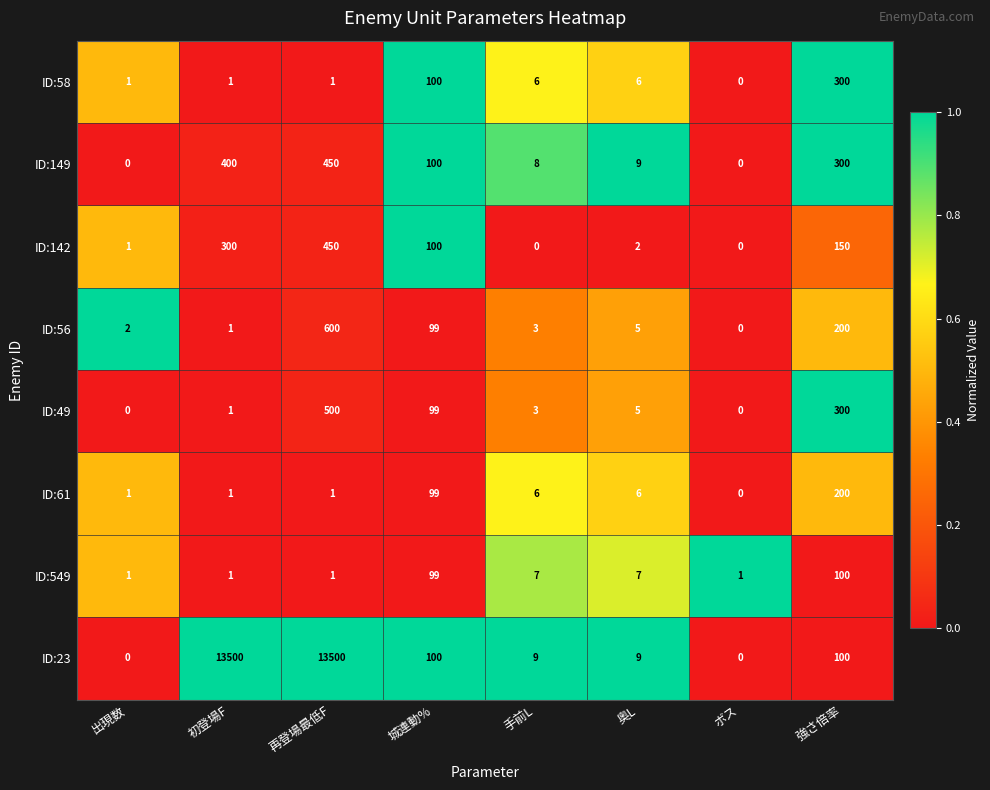

Rank the categories by ID:56 value from lowest to highest.

ボス, 初登場F, 出現数, 手前L, 奥L, 城連動%, 強さ倍率, 再登場最低F